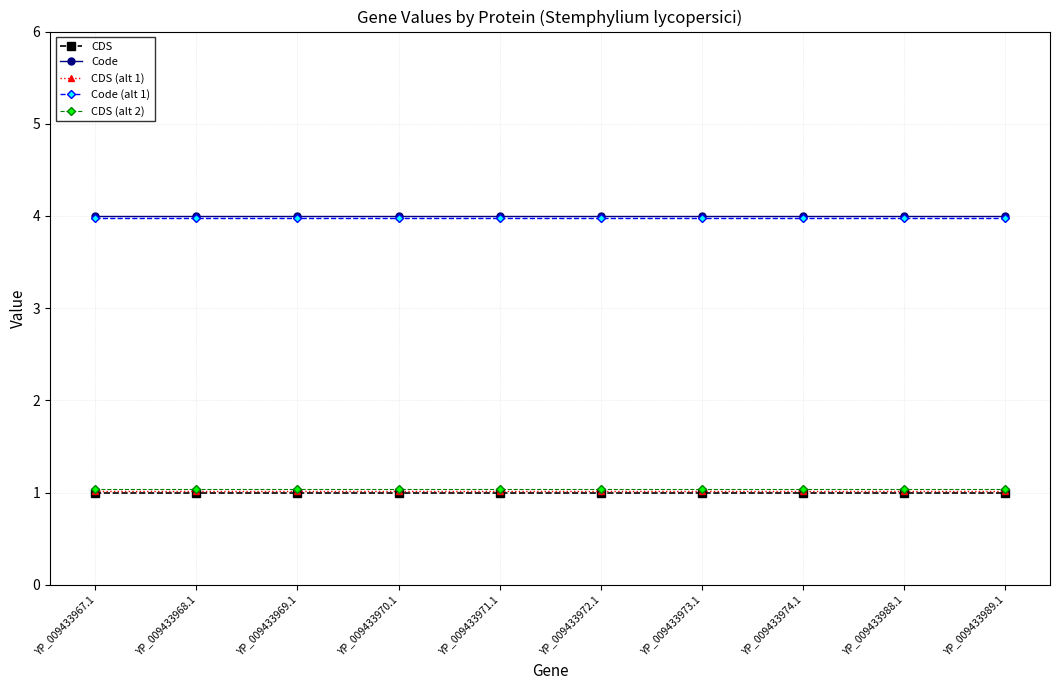

What is the total value across all series at YP_009433971.1?

11.0